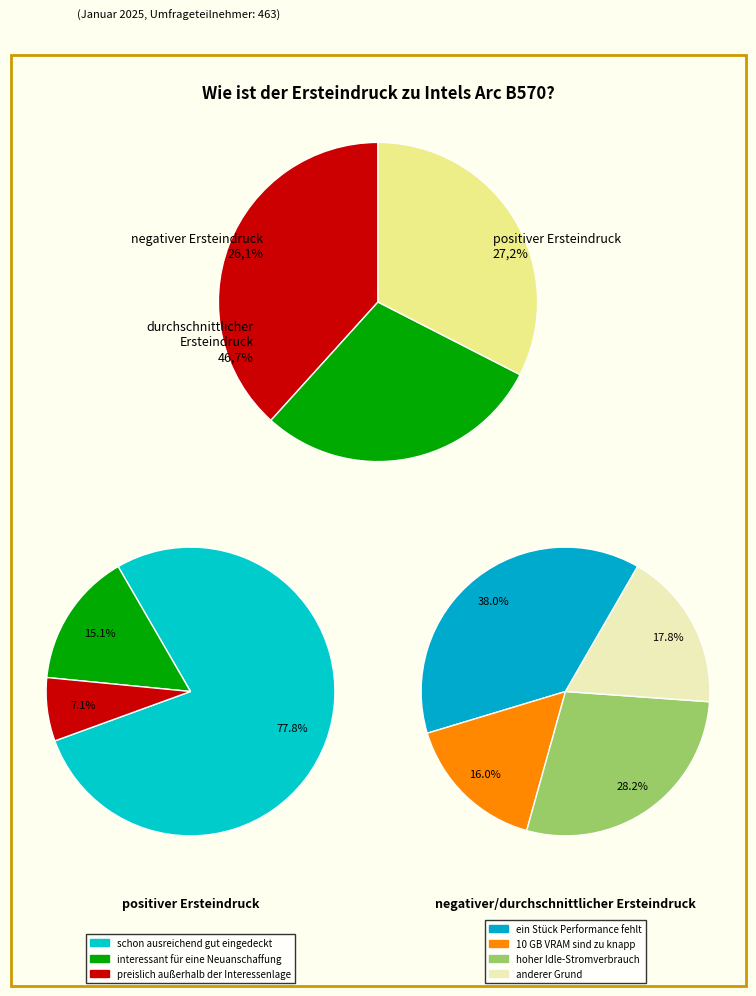

Rank the categories by value from lowest to highest.

-1, 0, -2